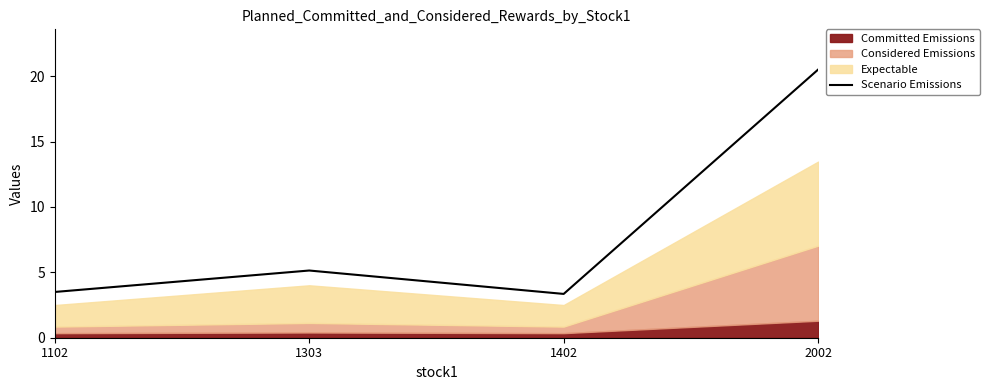

What is the sum of the values at 1102 and 1402?

6.8